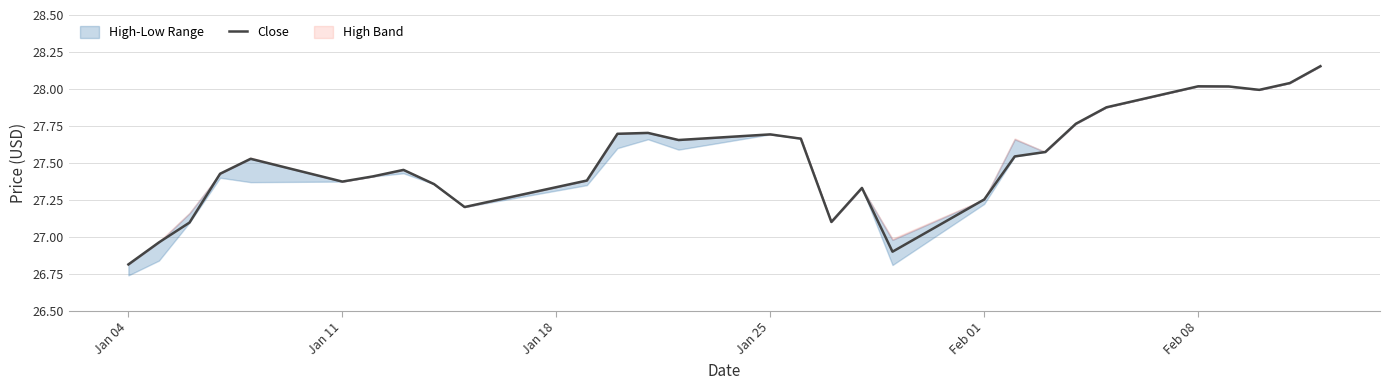

What is the difference between the second highest and second lowest values?

1.1